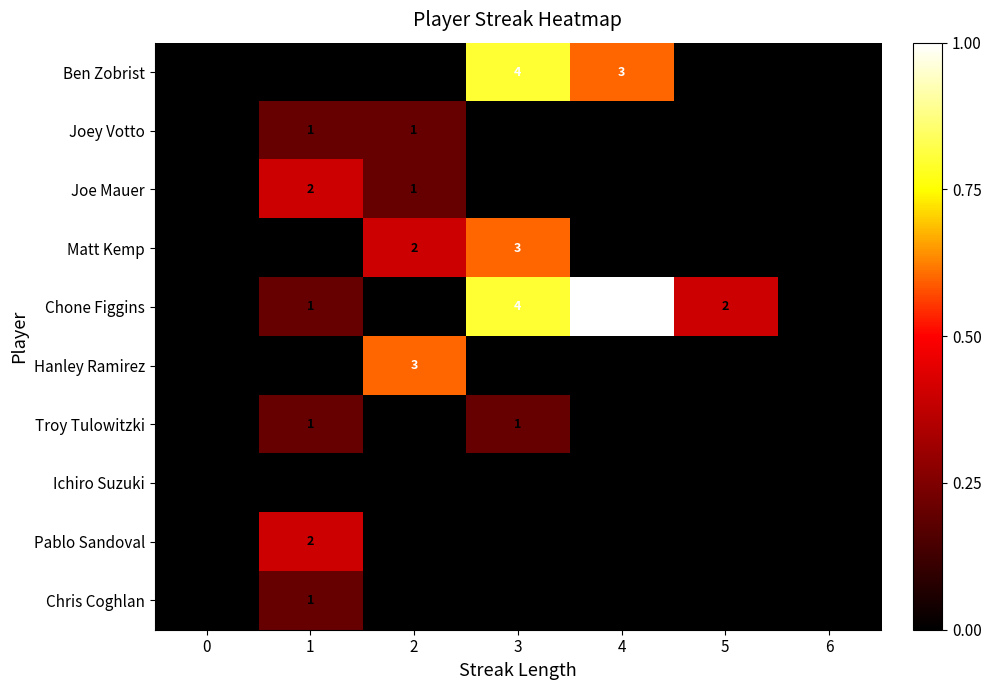

Is it true that Joey Votto equals 1 at 2?

True